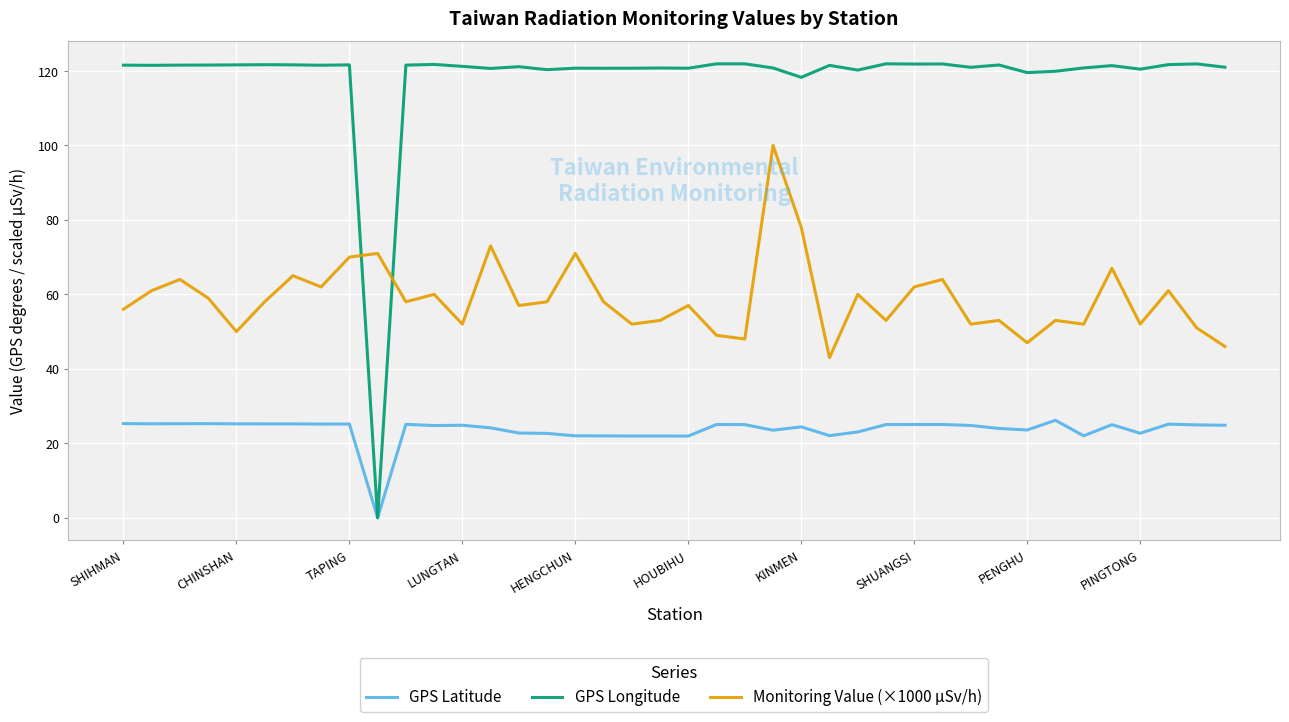

Which series has the largest total across all categories?

GPS Longitude